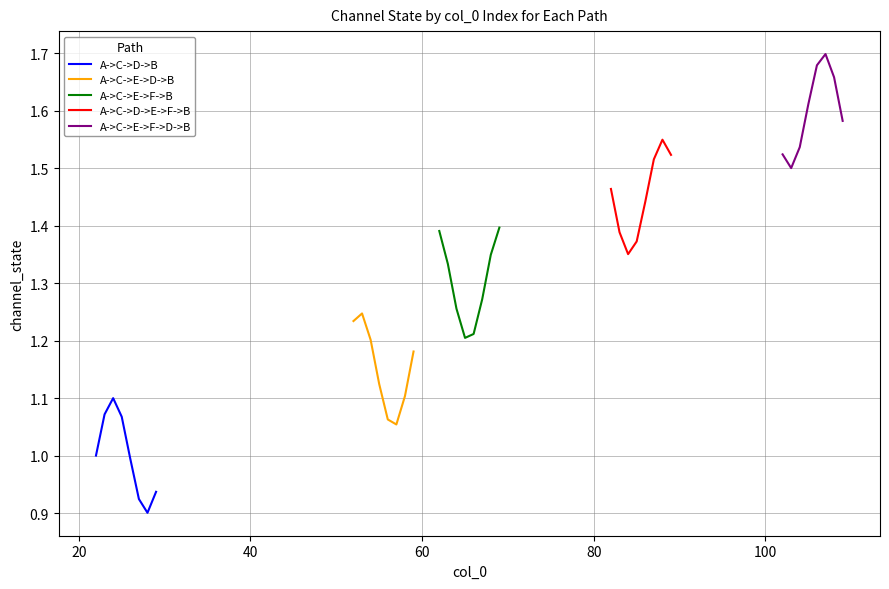

Count the A->C->E->F->B values in the range 1 to 2.

8